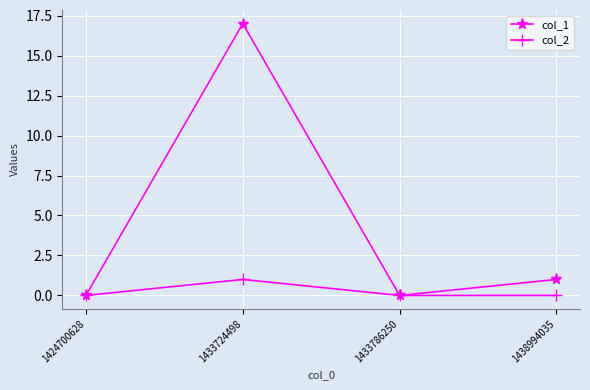

How many series are shown in this chart?

2